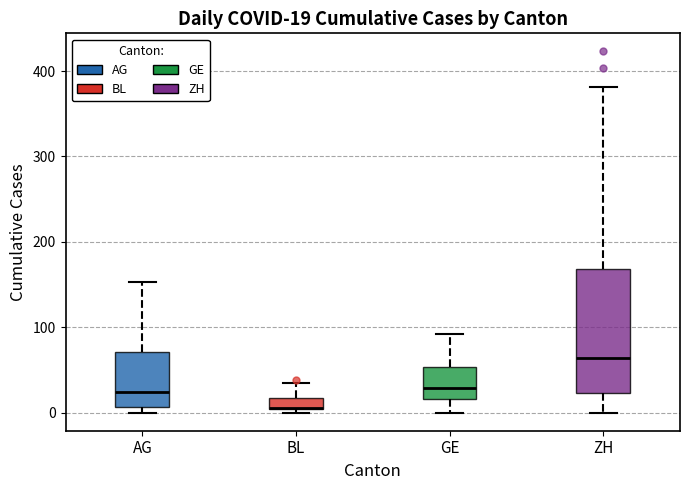

Which box is the tallest, from its lower edge to its upper edge?

ZH